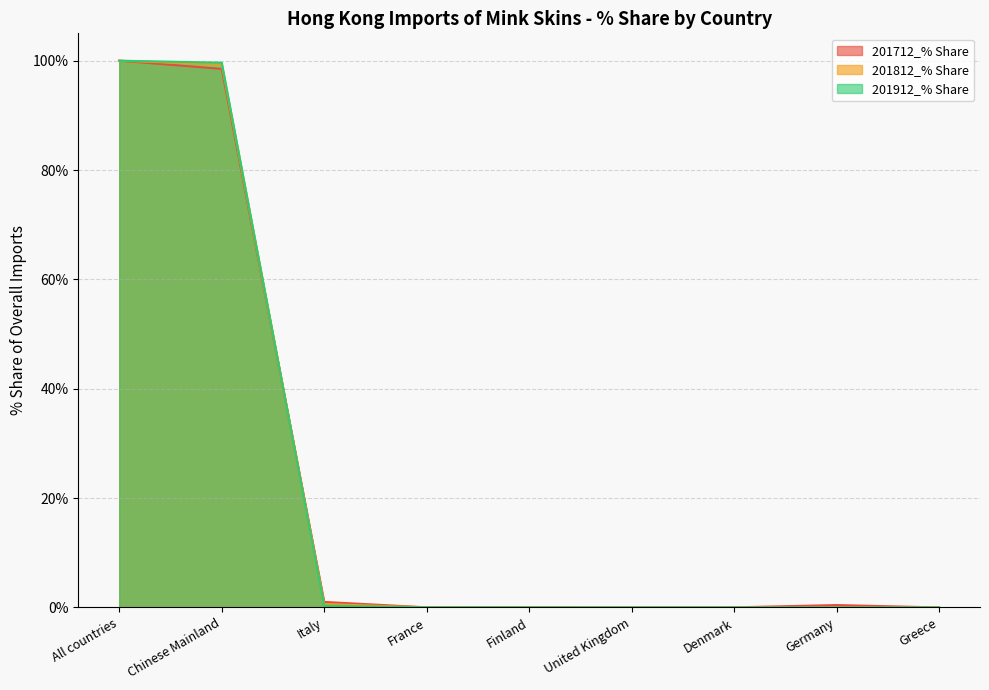

Reading right to left, extract all data points from this chart.

201712_% Share: Greece=0.0	Germany=0.4	Denmark=0.0	United Kingdom=0.0	Finland=0.0	France=0.0	Italy=1.0	Chinese Mainland=98.5	All countries=100.0
201812_% Share: Greece=0.0	Germany=0.0	Denmark=0.0	United Kingdom=0.0	Finland=0.1	France=0.0	Italy=0.6	Chinese Mainland=99.3	All countries=100.0
201912_% Share: Greece=0.0	Germany=0.0	Denmark=0.0	United Kingdom=0.0	Finland=0.0	France=0.0	Italy=0.3	Chinese Mainland=99.6	All countries=100.0